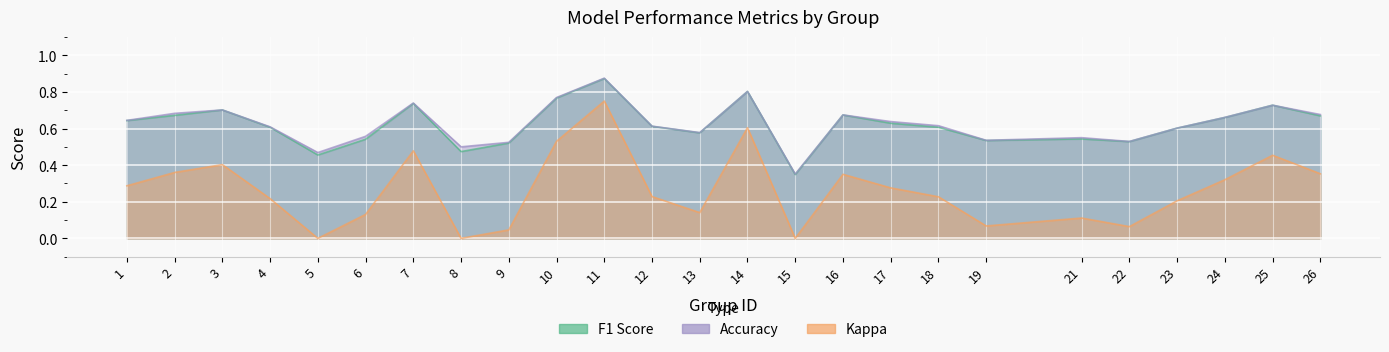

Is it true that f1 equals 0.1 at 6?

False